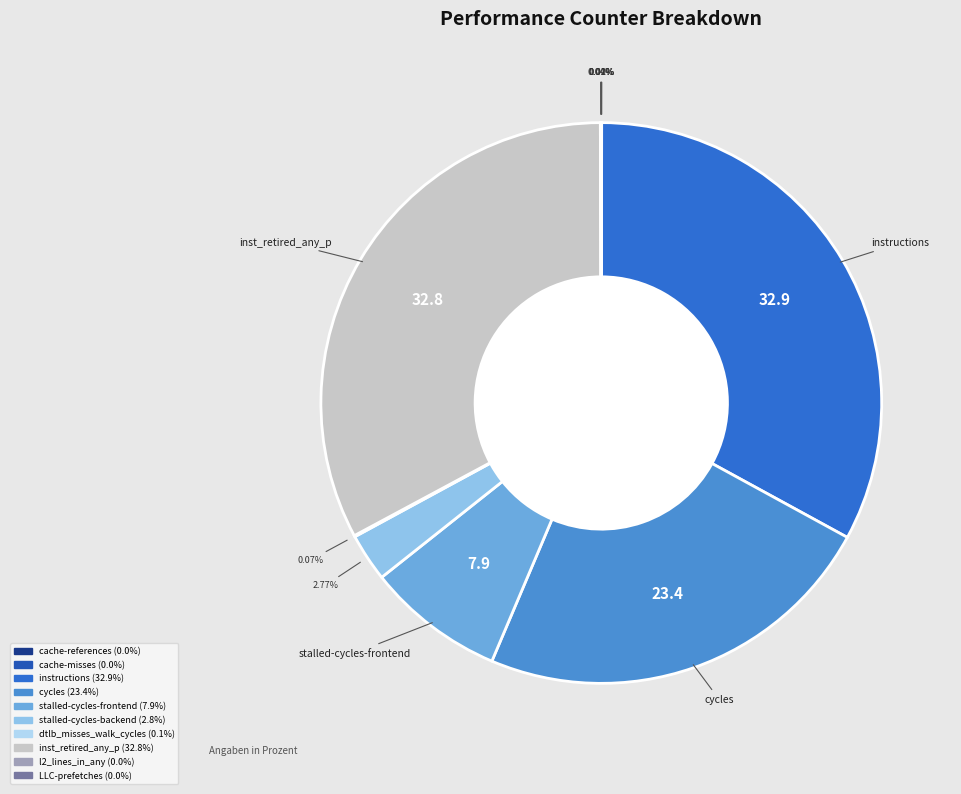

What is the total percentage of inst_retired_any_p and cycles?

56.2%